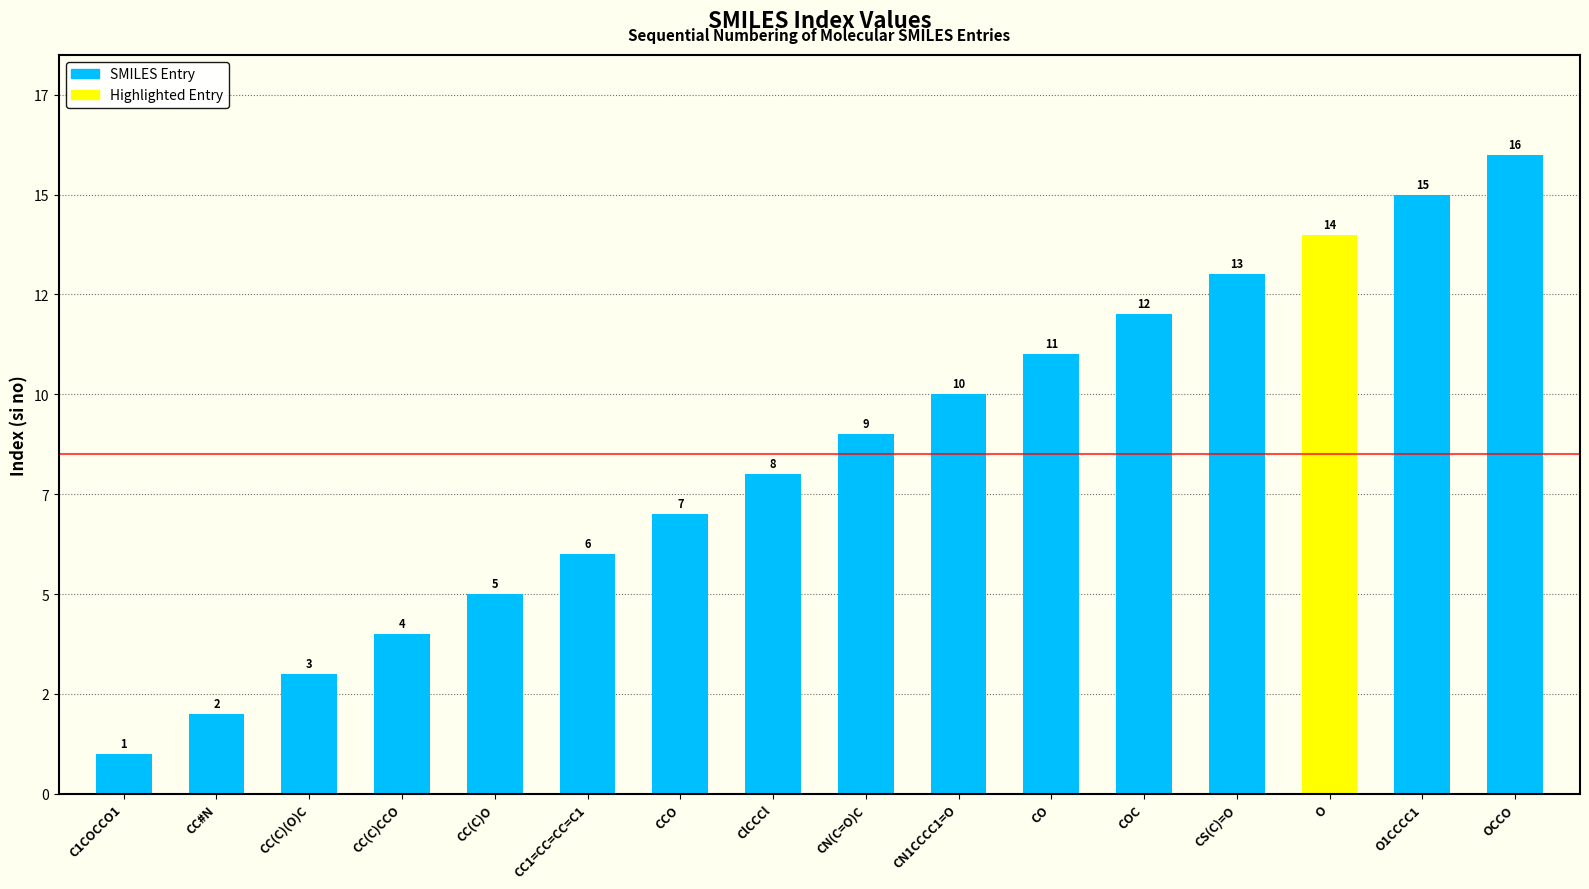

At which label does the data first exceed 8?

CN(C=O)C